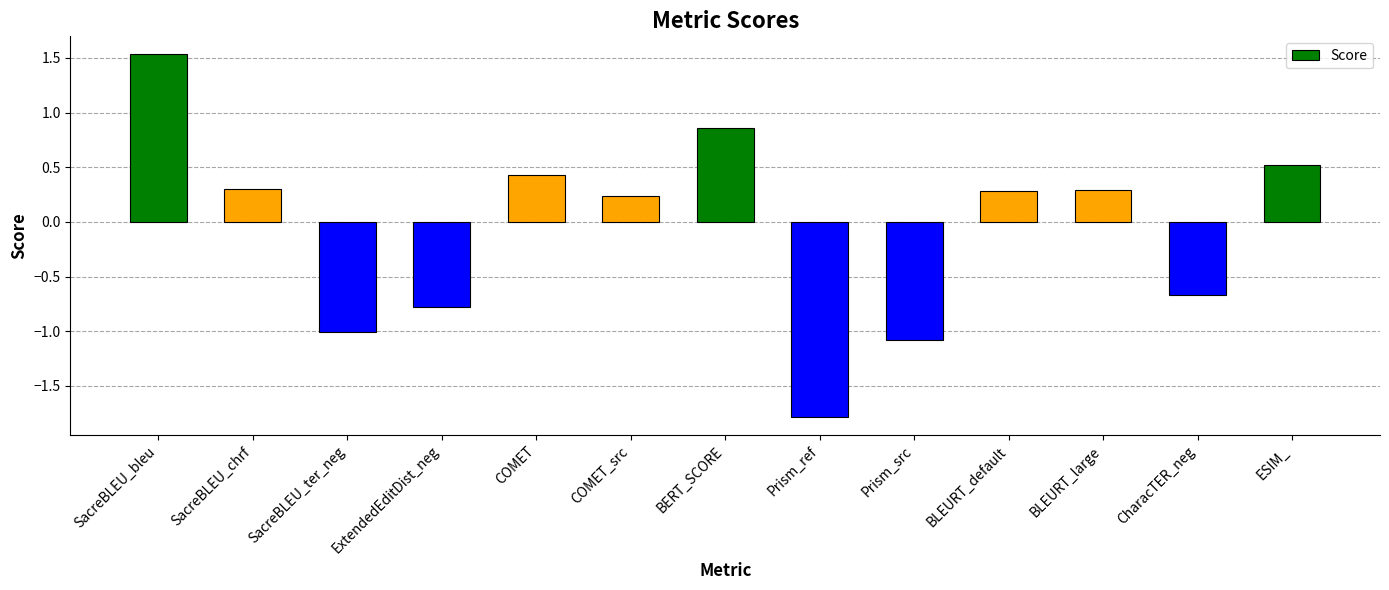

True or false: the data shows 0.3 at SacreBLEU_chrf.

True